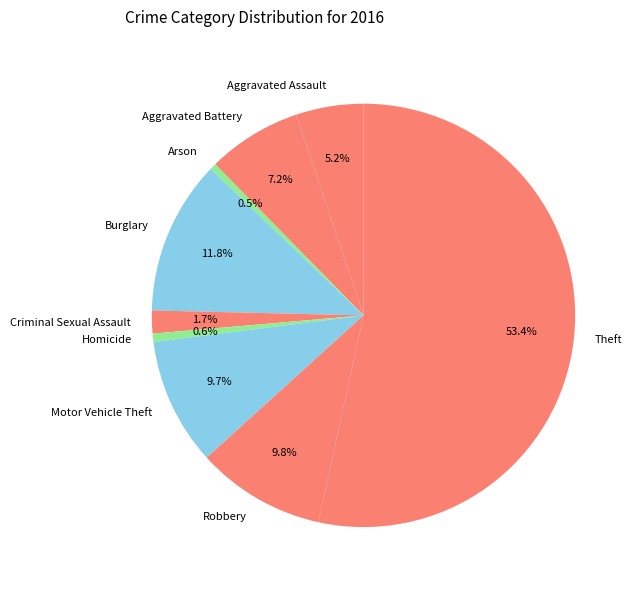

Combined, do Theft and Arson account for over 50%?

Yes